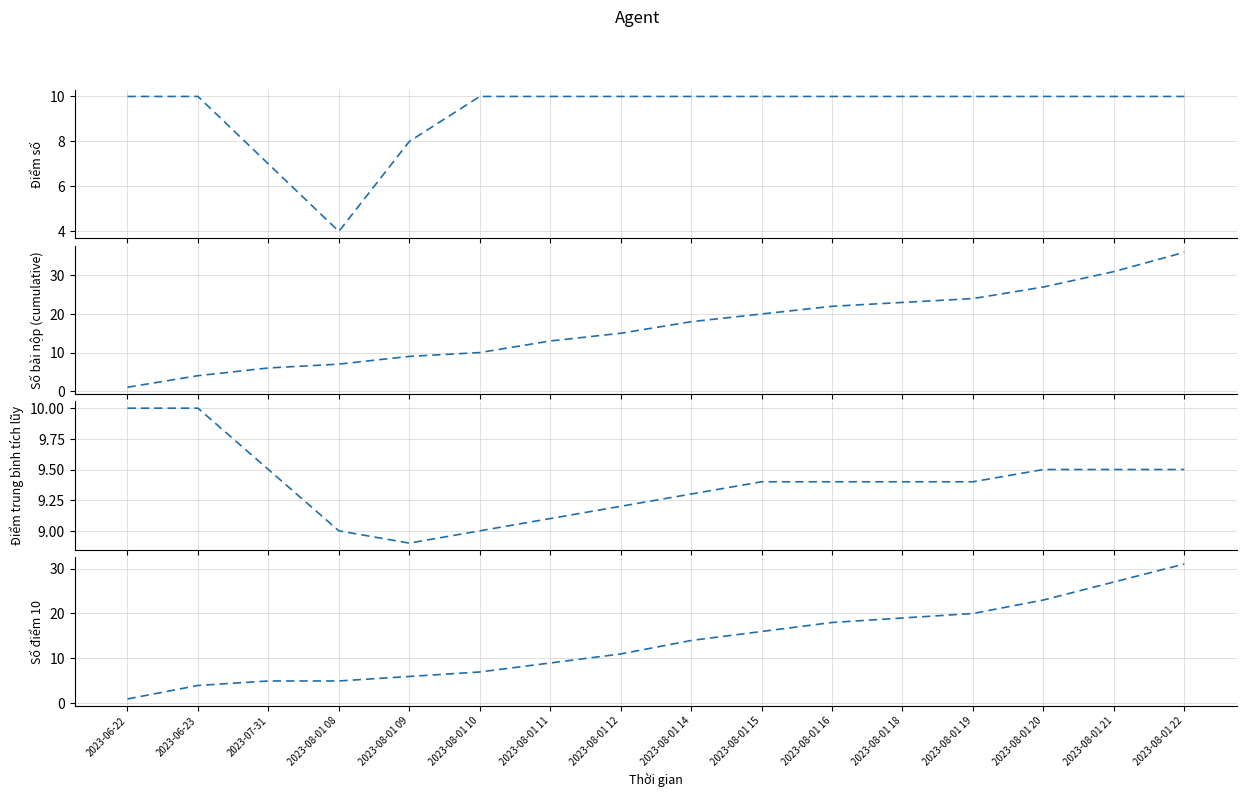

Reading right to left, list all the values displayed in this chart.

Điểm số: 2023-08-01 22=10.0	2023-08-01 21=10.0	2023-08-01 20=10.0	2023-08-01 19=10.0	2023-08-01 18=10.0	2023-08-01 16=10.0	2023-08-01 15=10.0	2023-08-01 14=10.0	2023-08-01 12=10.0	2023-08-01 11=10.0	2023-08-01 10=10.0	2023-08-01 09=8.0	2023-08-01 08=4.0	2023-07-31=7.0	2023-06-23=10.0	2023-06-22=10.0
Số bài nộp (cumulative): 2023-08-01 22=36.0	2023-08-01 21=31.0	2023-08-01 20=27.0	2023-08-01 19=24.0	2023-08-01 18=23.0	2023-08-01 16=22.0	2023-08-01 15=20.0	2023-08-01 14=18.0	2023-08-01 12=15.0	2023-08-01 11=13.0	2023-08-01 10=10.0	2023-08-01 09=9.0	2023-08-01 08=7.0	2023-07-31=6.0	2023-06-23=4.0	2023-06-22=1.0
Điểm trung bình tích lũy: 2023-08-01 22=9.5	2023-08-01 21=9.5	2023-08-01 20=9.5	2023-08-01 19=9.4	2023-08-01 18=9.4	2023-08-01 16=9.4	2023-08-01 15=9.4	2023-08-01 14=9.3	2023-08-01 12=9.2	2023-08-01 11=9.1	2023-08-01 10=9.0	2023-08-01 09=8.9	2023-08-01 08=9.0	2023-07-31=9.5	2023-06-23=10.0	2023-06-22=10.0
Số điểm 10: 2023-08-01 22=31.0	2023-08-01 21=27.0	2023-08-01 20=23.0	2023-08-01 19=20.0	2023-08-01 18=19.0	2023-08-01 16=18.0	2023-08-01 15=16.0	2023-08-01 14=14.0	2023-08-01 12=11.0	2023-08-01 11=9.0	2023-08-01 10=7.0	2023-08-01 09=6.0	2023-08-01 08=5.0	2023-07-31=5.0	2023-06-23=4.0	2023-06-22=1.0